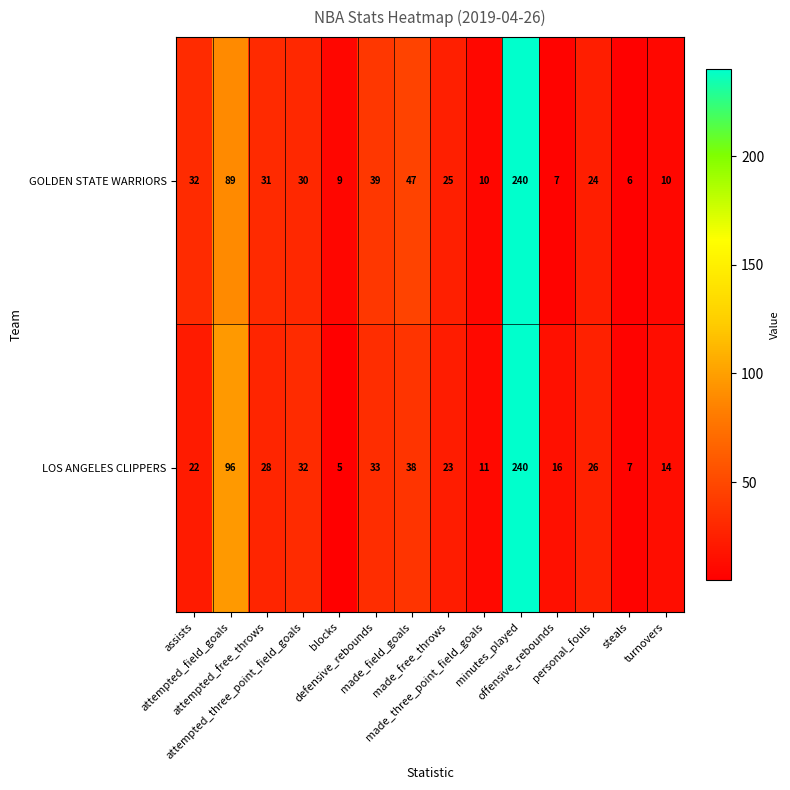

What is the sum of all GOLDEN STATE WARRIORS values?

599